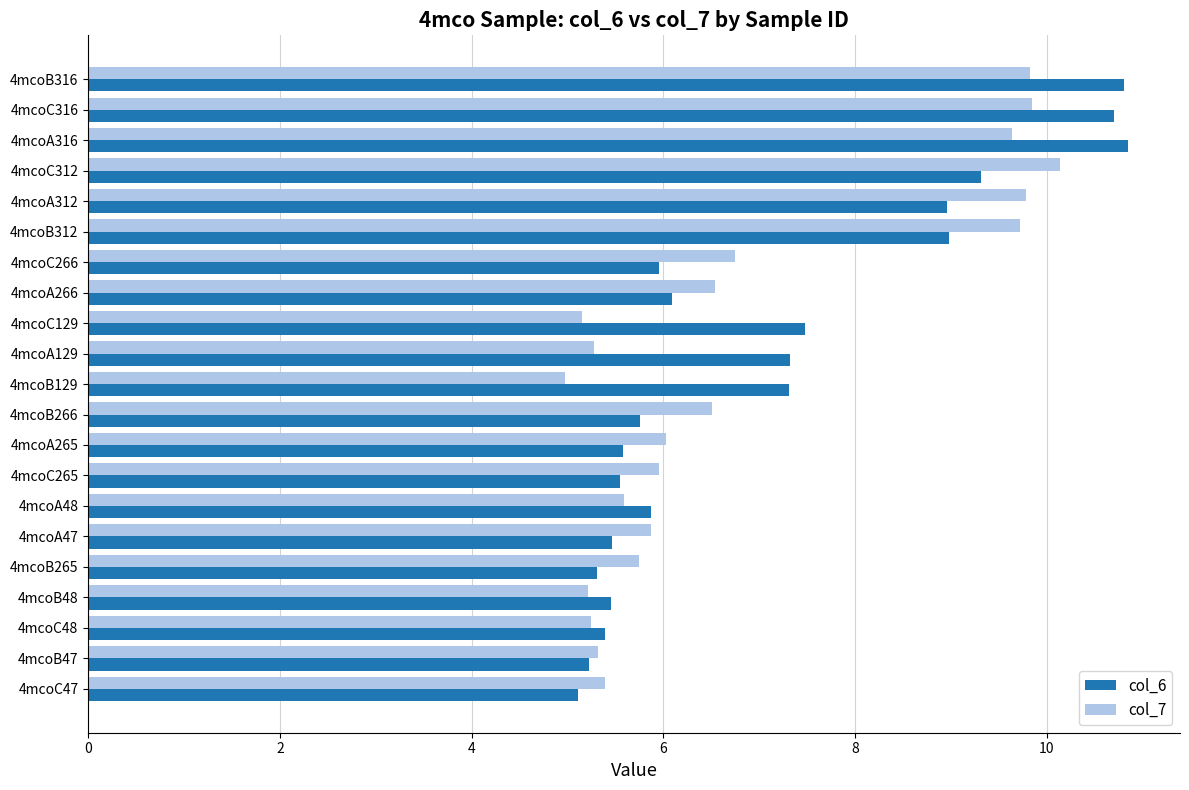

What is the spread (max minus min) of values at 4mcoB266?

0.8